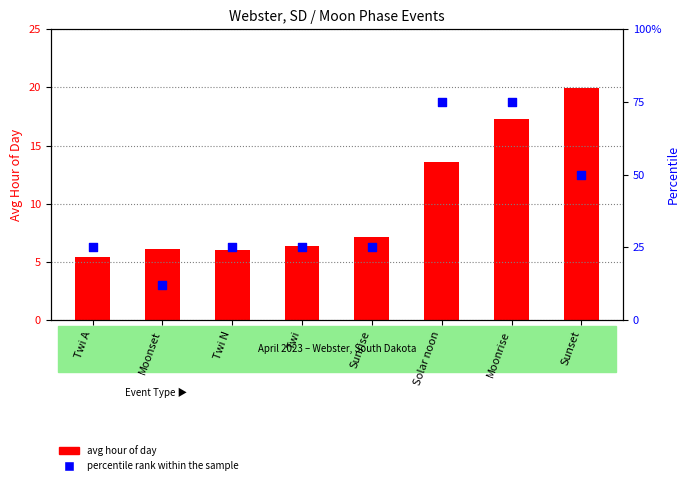

What is the total value across all series at Twi?

31.4